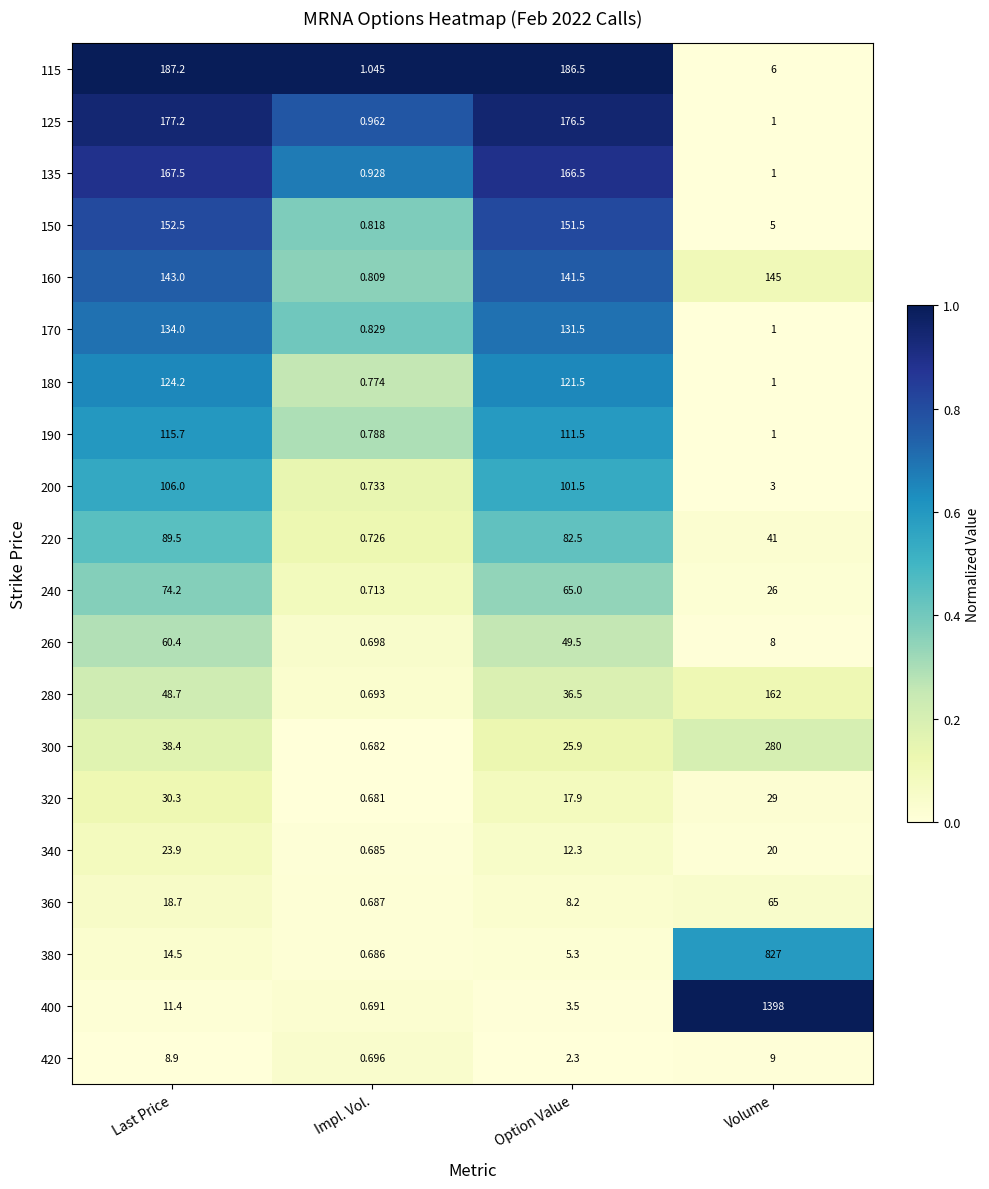

Which series has the largest range (max minus min)?

400